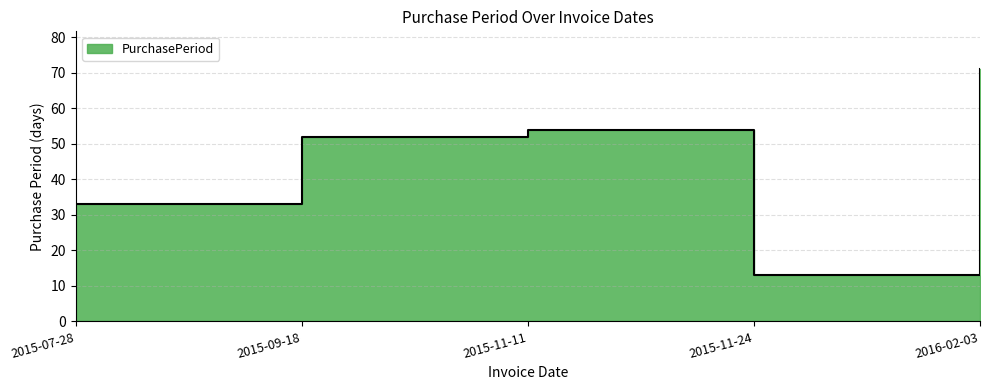

Between 2015-07-28 and 2016-02-03, which is larger?

2016-02-03